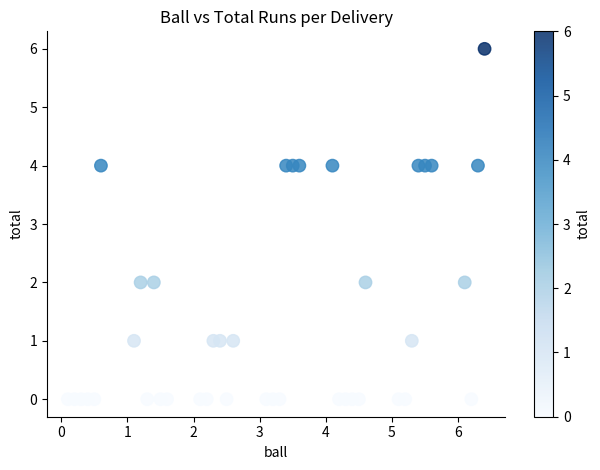

What is the range of Y values (max minus min)?

6